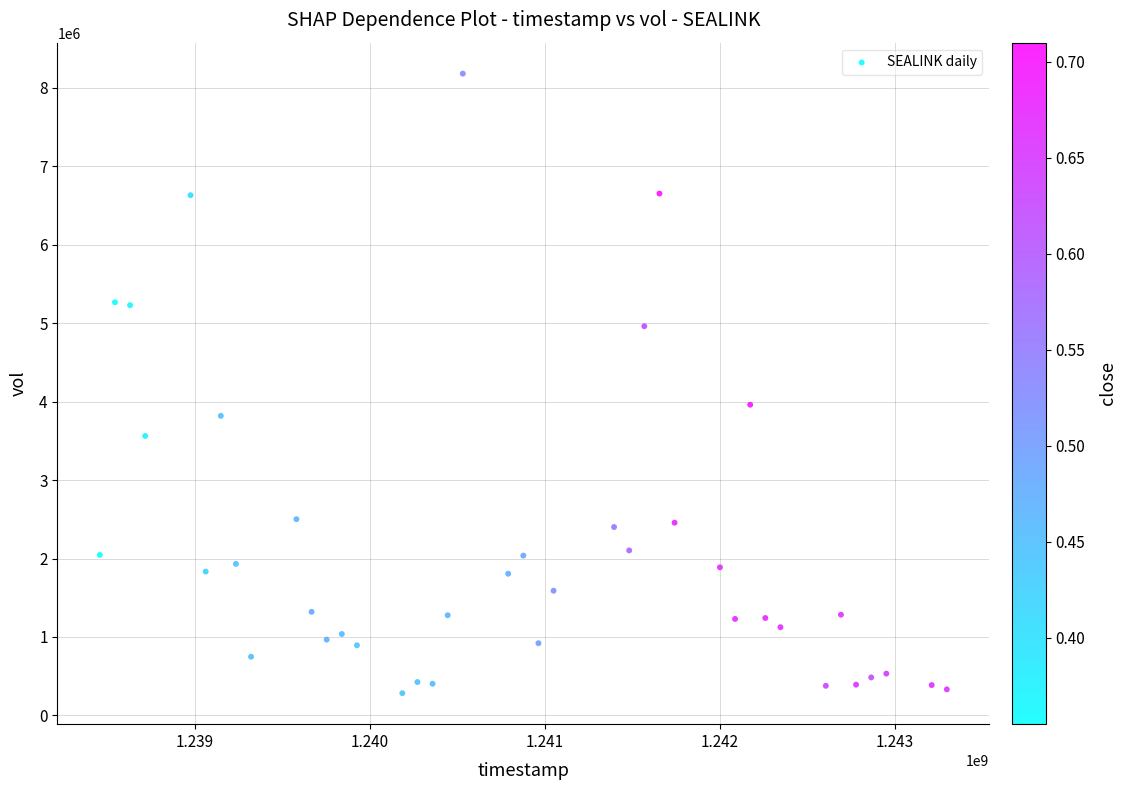

What Y value in the scatter plot is closest to 4231350?

3960200